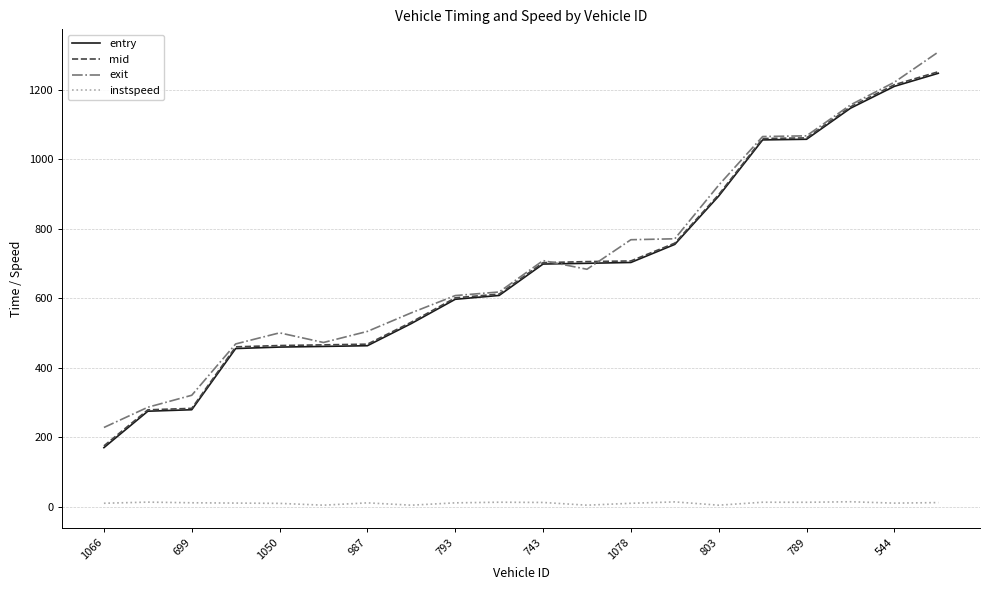

True or false: instspeed and mid intersect in this chart.

False